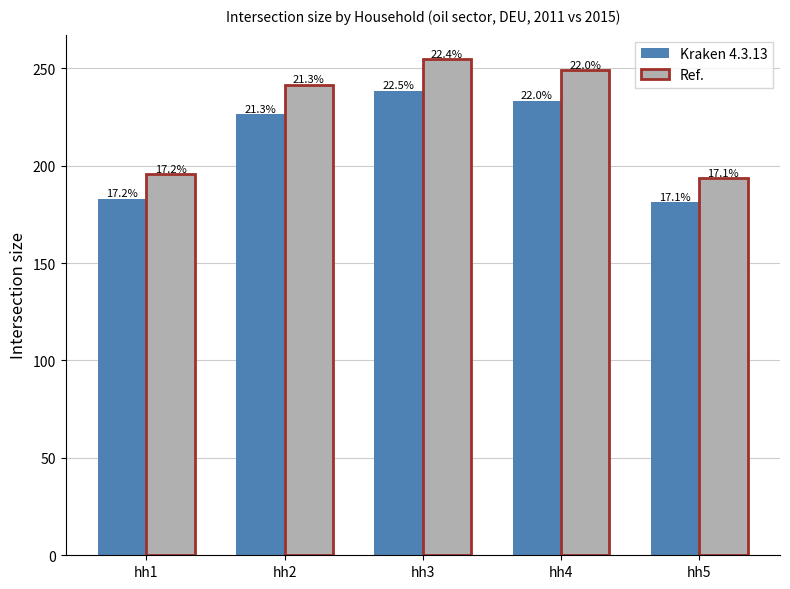

What is the smallest value displayed?

181.2